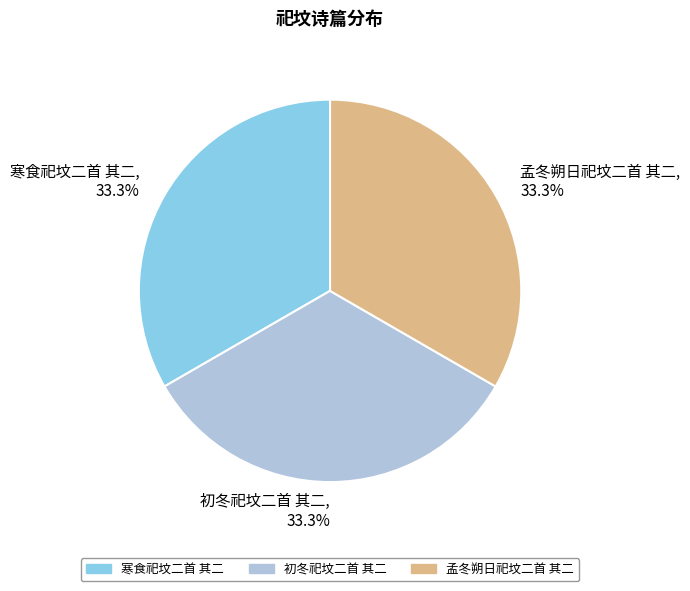

What is the total percentage of 寒食祀坟二首 其二 and 初冬祀坟二首 其二?

66.7%